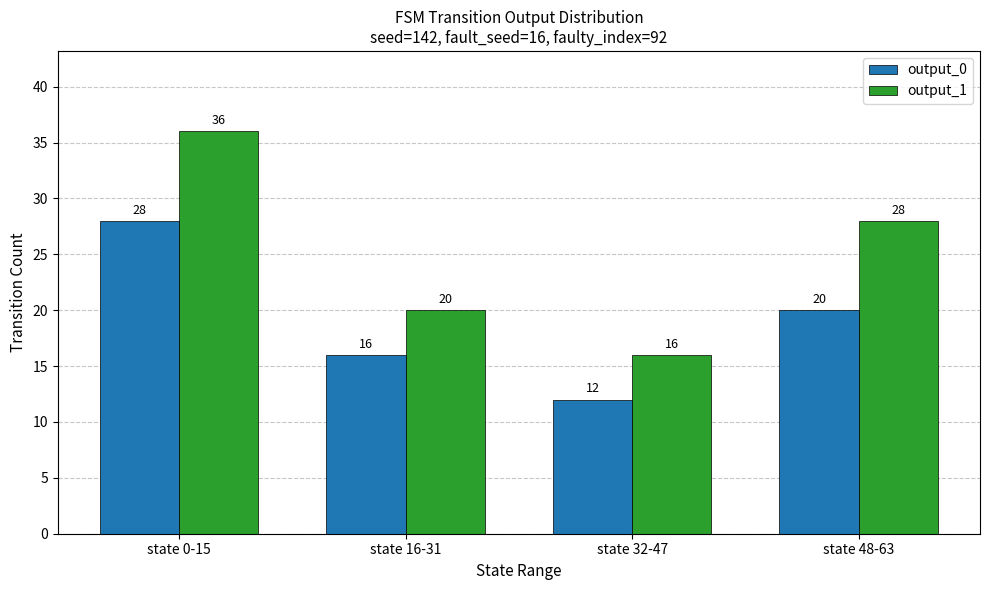

Which series has the largest total across all categories?

output_1